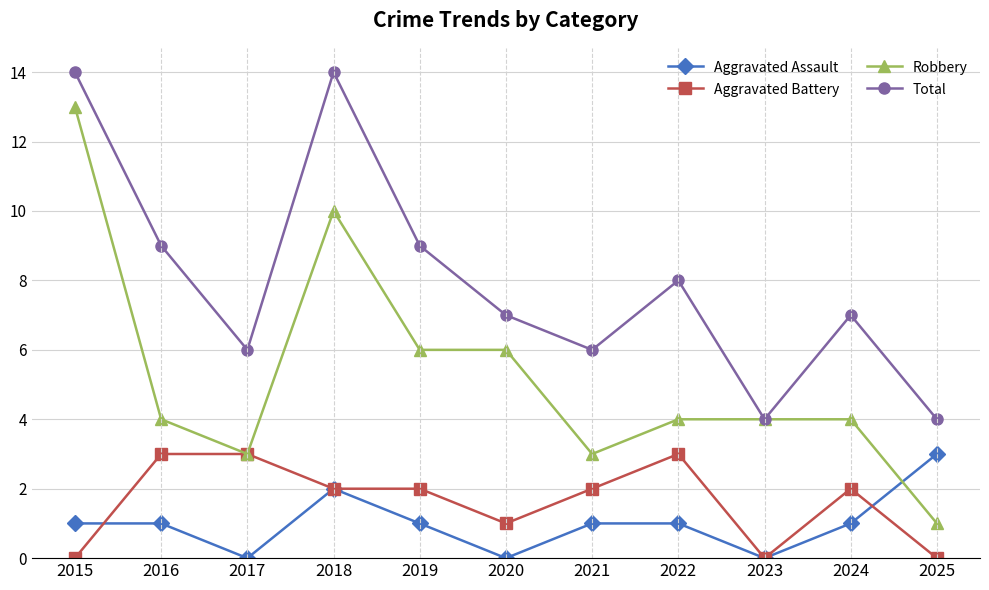

Which series has the largest total across all categories?

Total